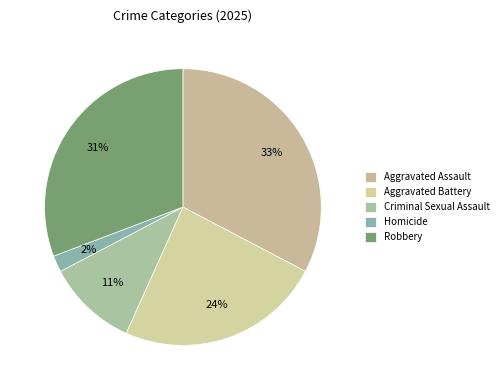

To the nearest percent, what portion does Robbery represent?

31%